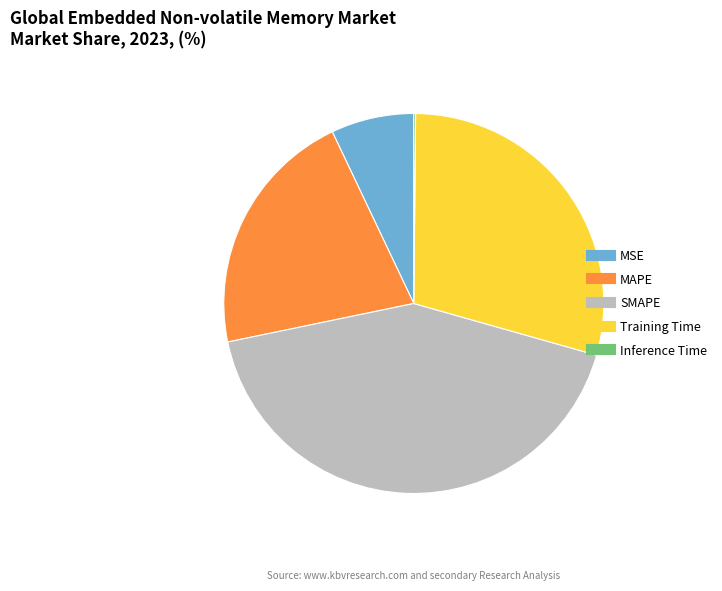

Is it true that Training Time is 18% of the pie?

False